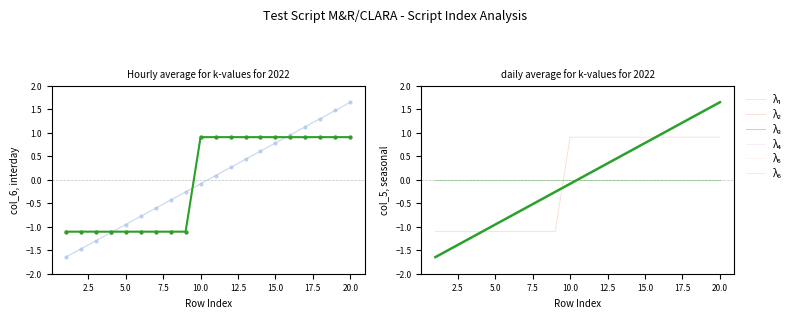

How many negative values does the λ₅ series have?

10